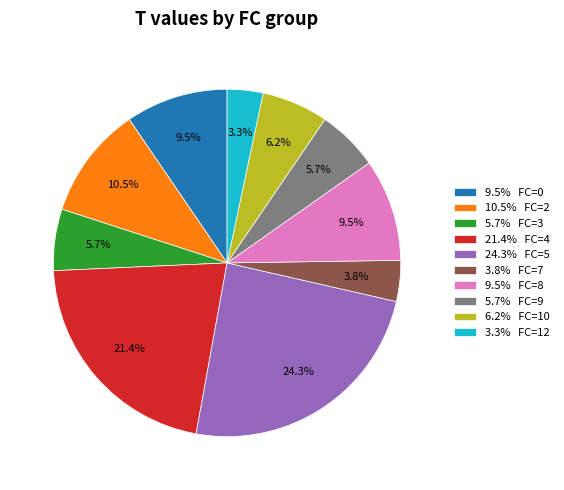

How many segments does this pie chart have?

10